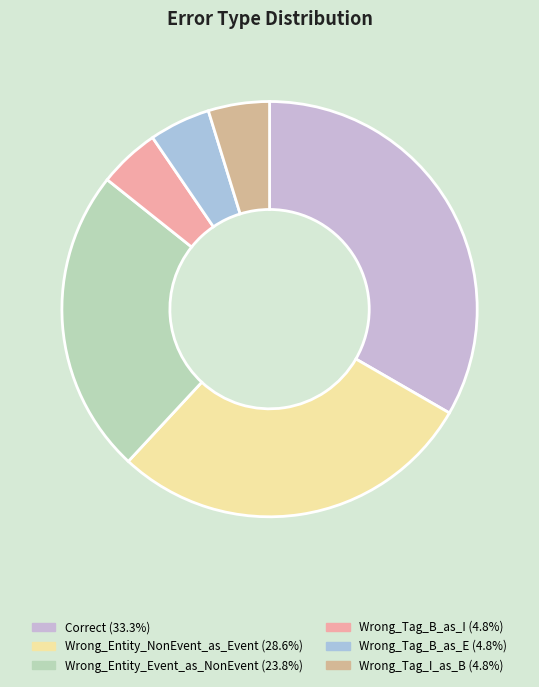

How many slices are in this pie chart?

6